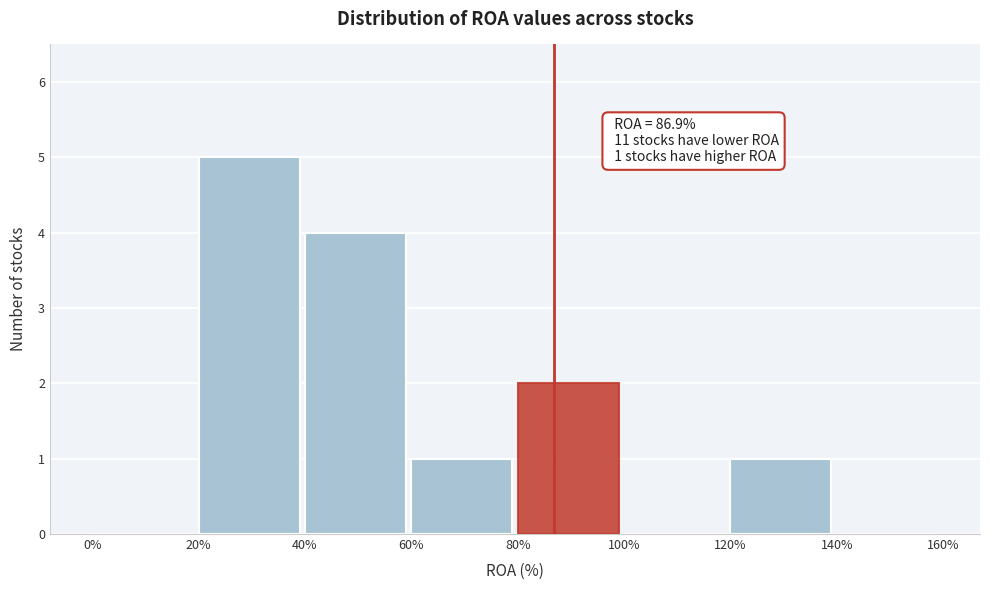

Reading left to right, extract all data points from this chart.

0%=0	20%=5	40%=4	60%=1	80%=2	100%=0	120%=1	140%=0